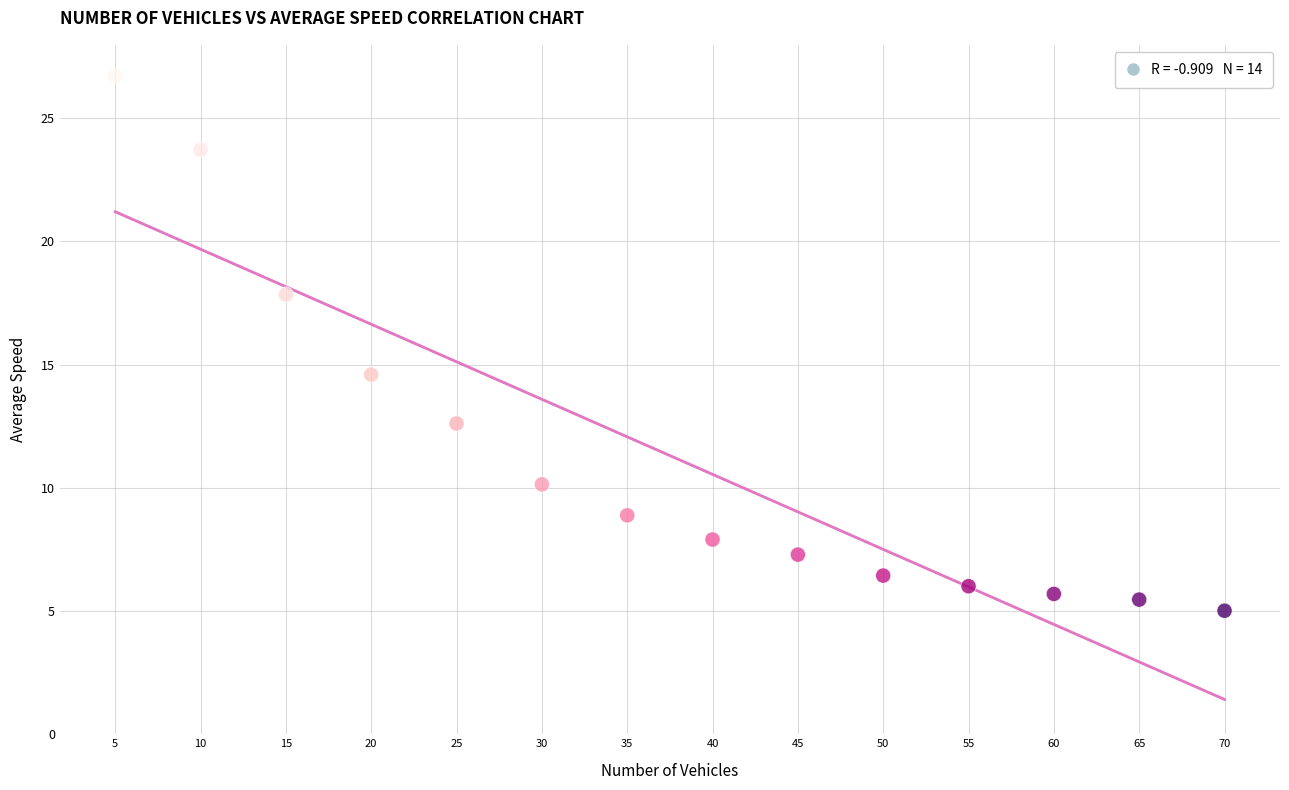

What Y value in the scatter plot is closest to 15?

14.6